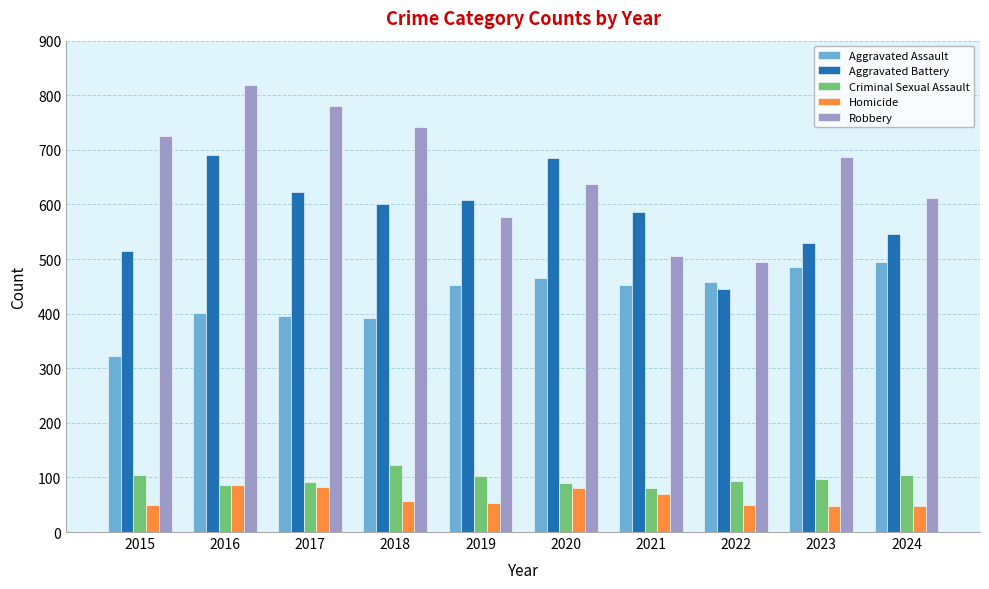

Rank the series at 2017 from lowest to highest value.

Homicide, Criminal Sexual Assault, Aggravated Assault, Aggravated Battery, Robbery